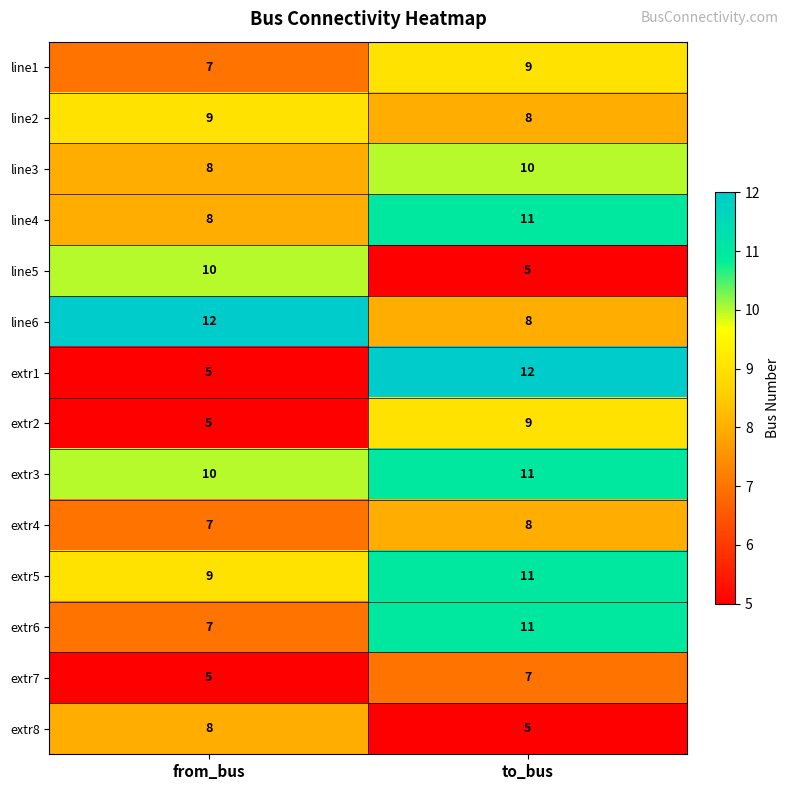

The extr5 series shows 9 at from_bus. True or false?

True